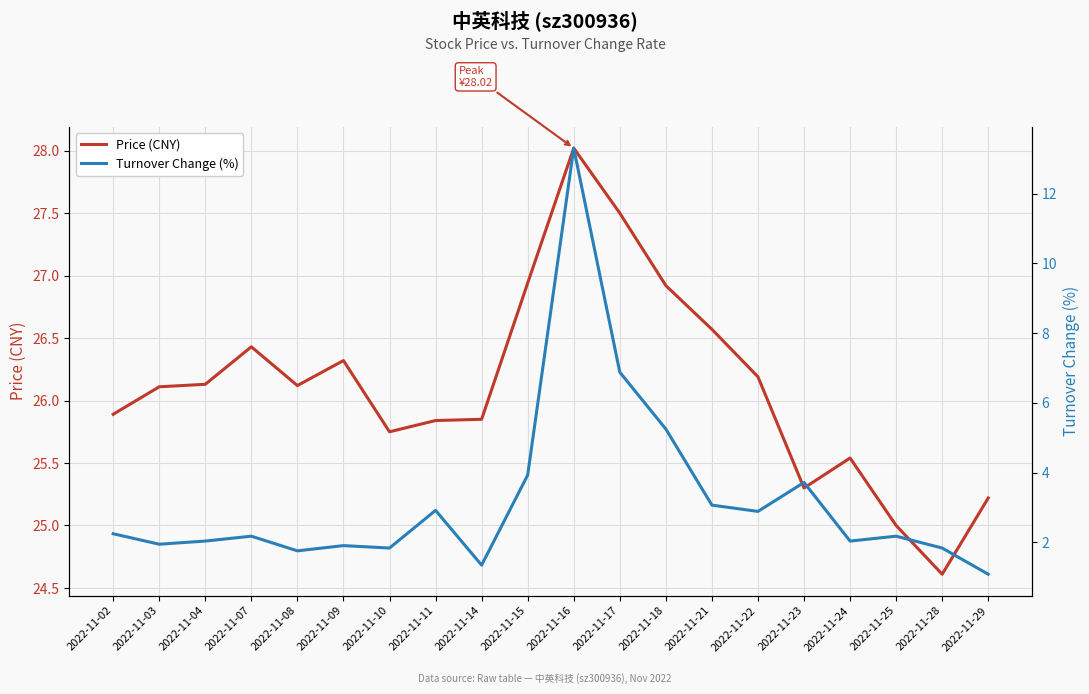

True or false: t_change (%) and price (CNY) intersect in this chart.

False